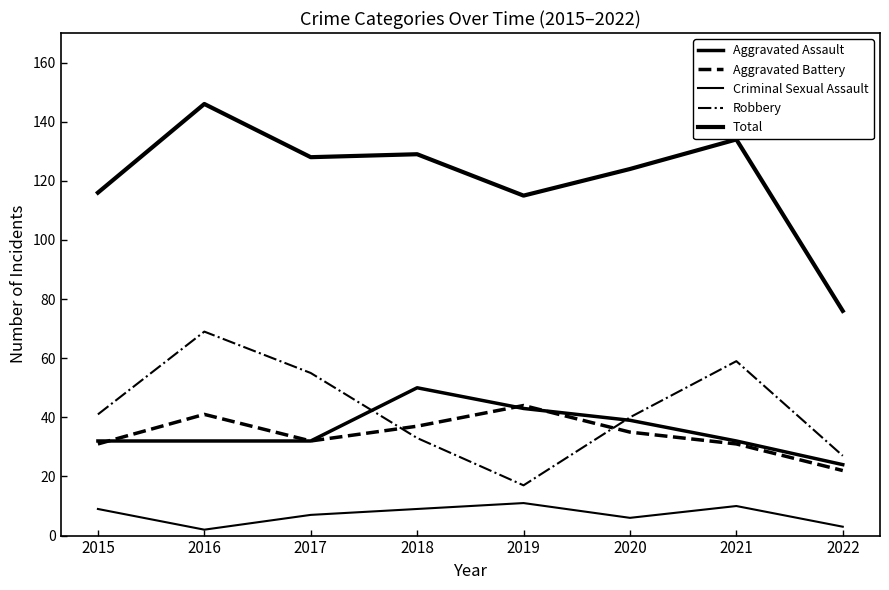

True or false: Aggravated Assault has more than 2 interior local peaks.

False